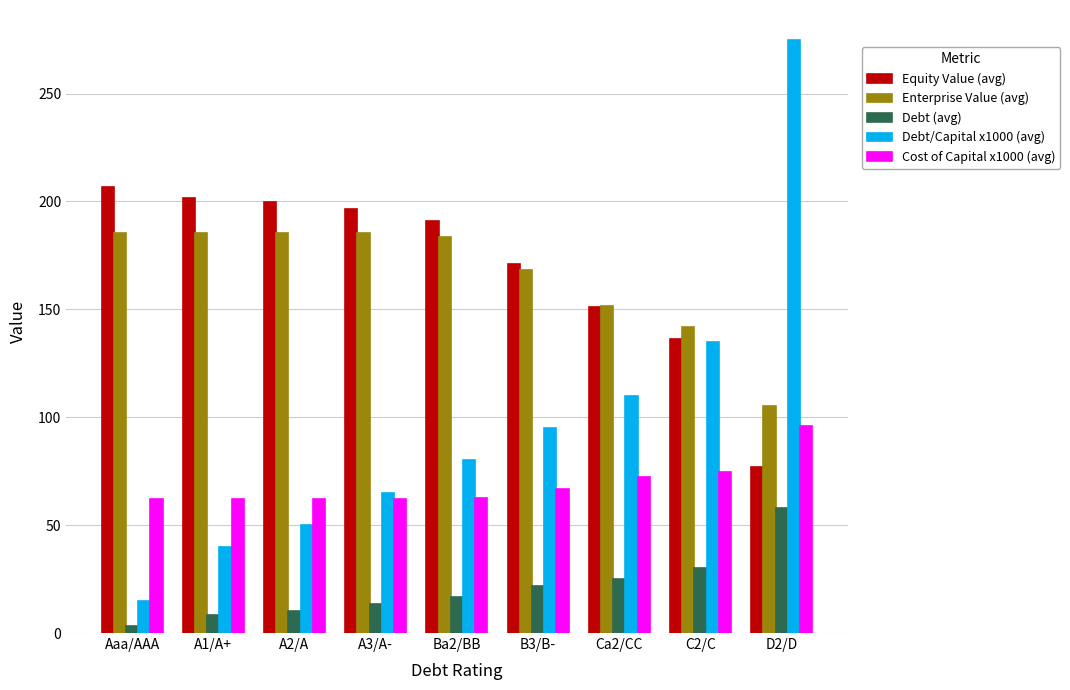

Which series has the largest range (max minus min)?

Debt/Capital x1000 (avg)